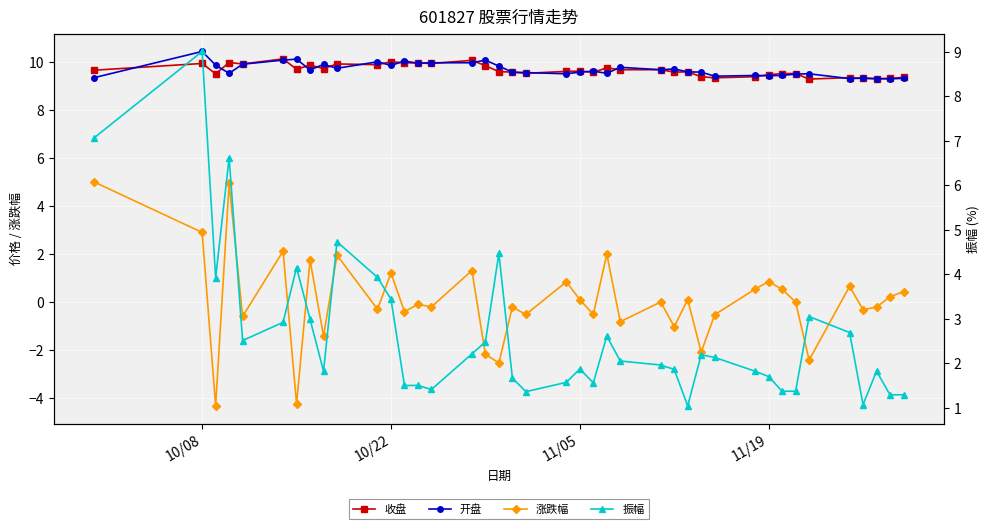

What is the difference between the maximum and minimum values in the 开盘 series?

1.1